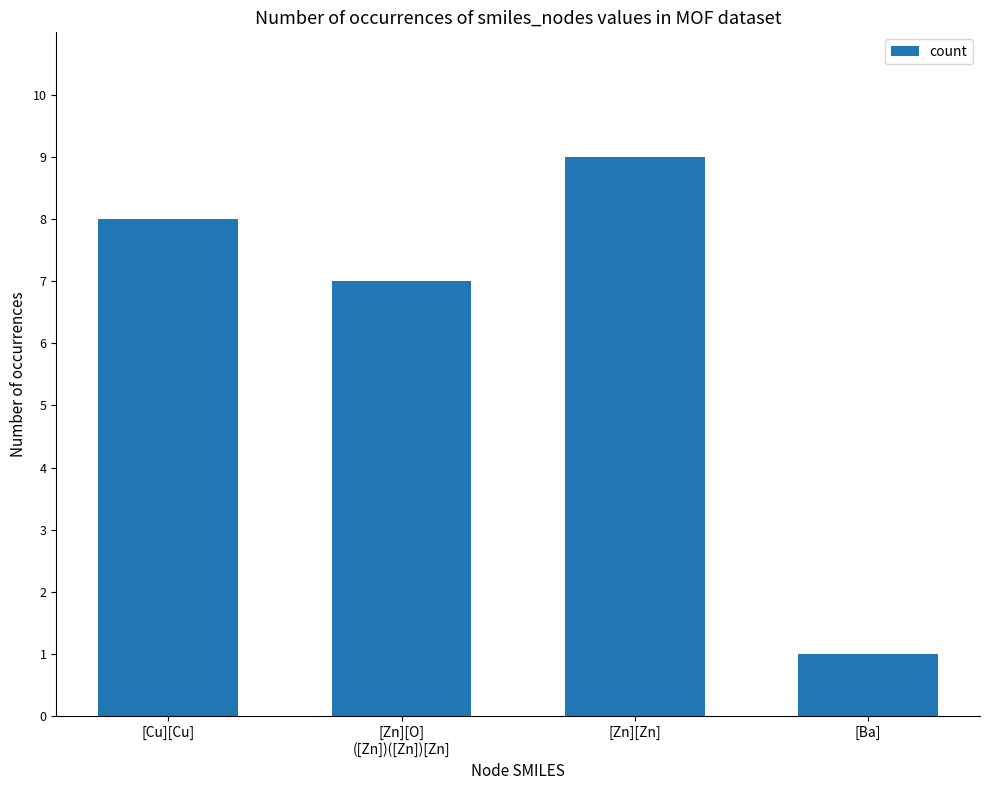

Reading right to left, list all the values displayed in this chart.

[Ba]=1	[Zn][Zn]=9	[Zn][O]
([Zn])([Zn])[Zn]=7	[Cu][Cu]=8